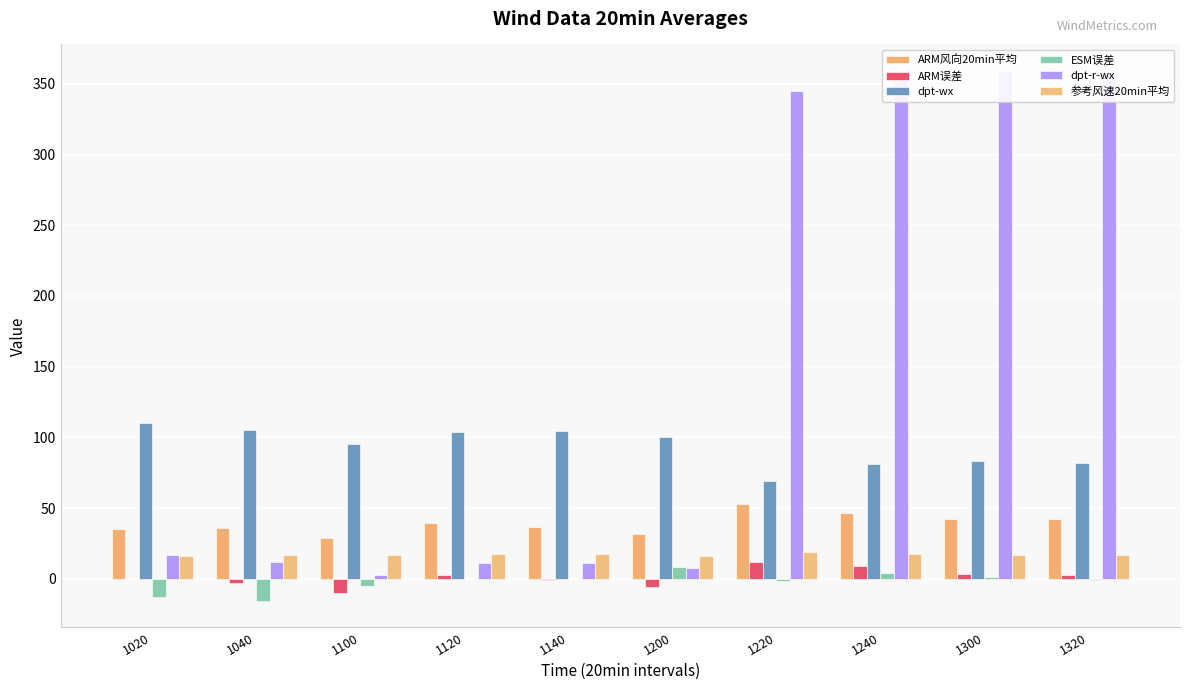

What is the difference between the highest and lowest values at 1200?

106.0